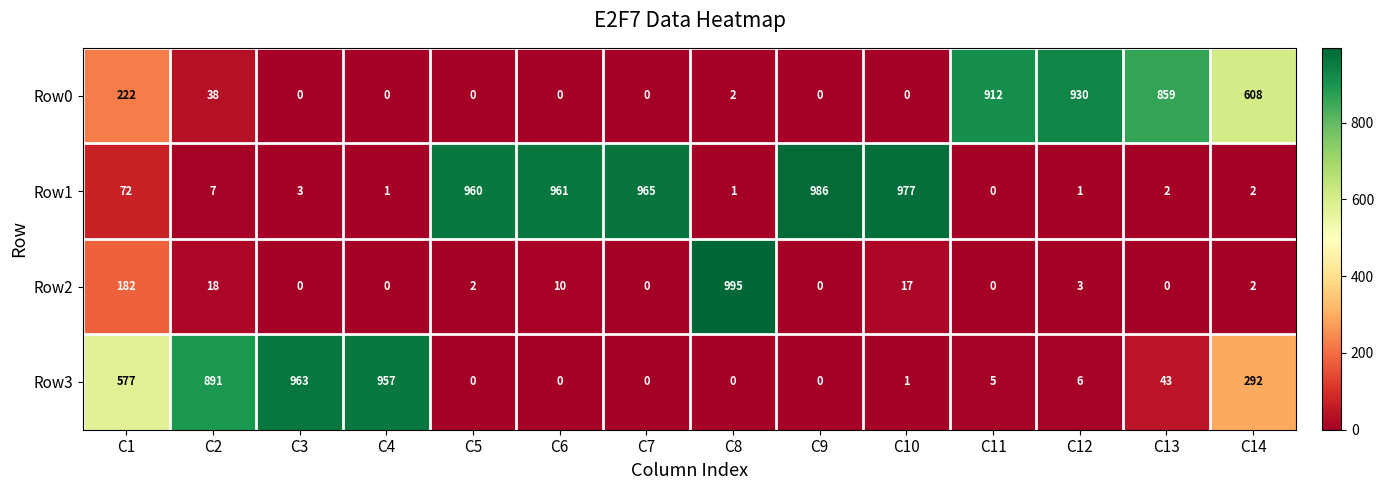

Between C5 and C7, which series saw the biggest shift?

Row1